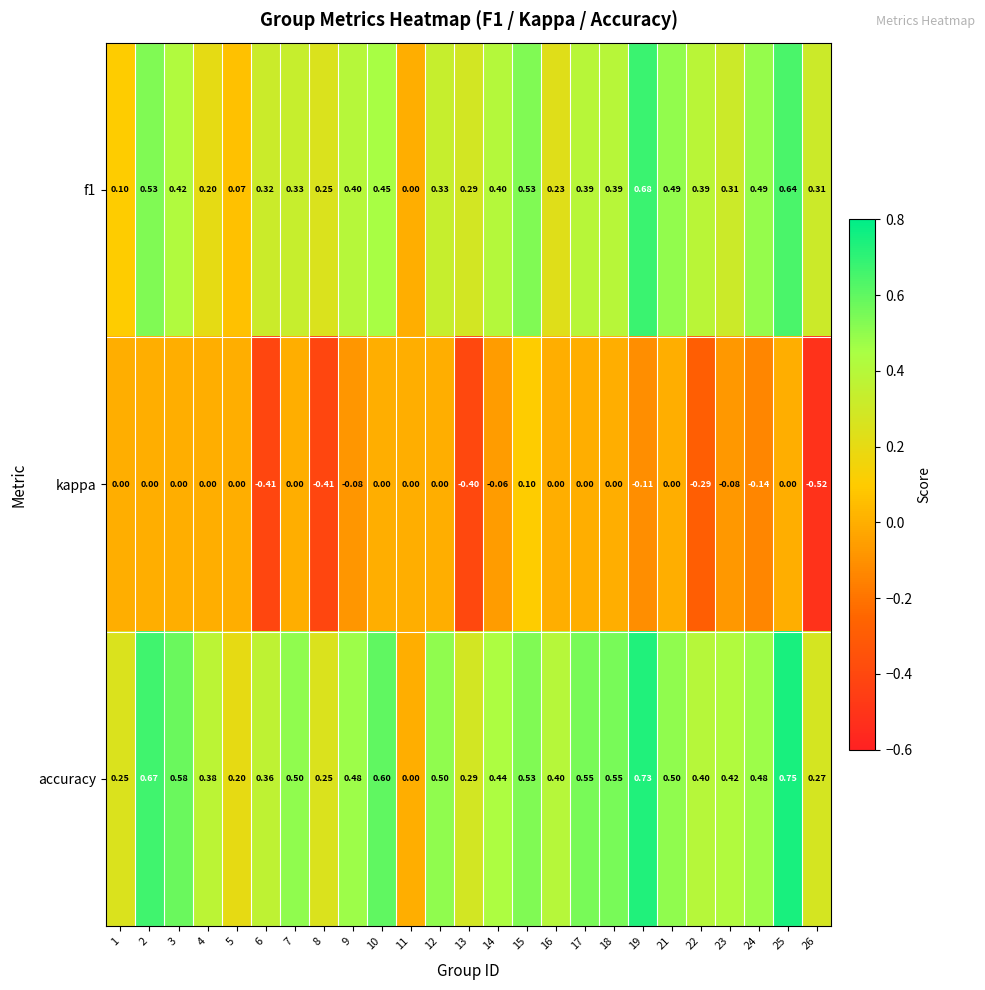

How many distinct data groups are displayed?

3